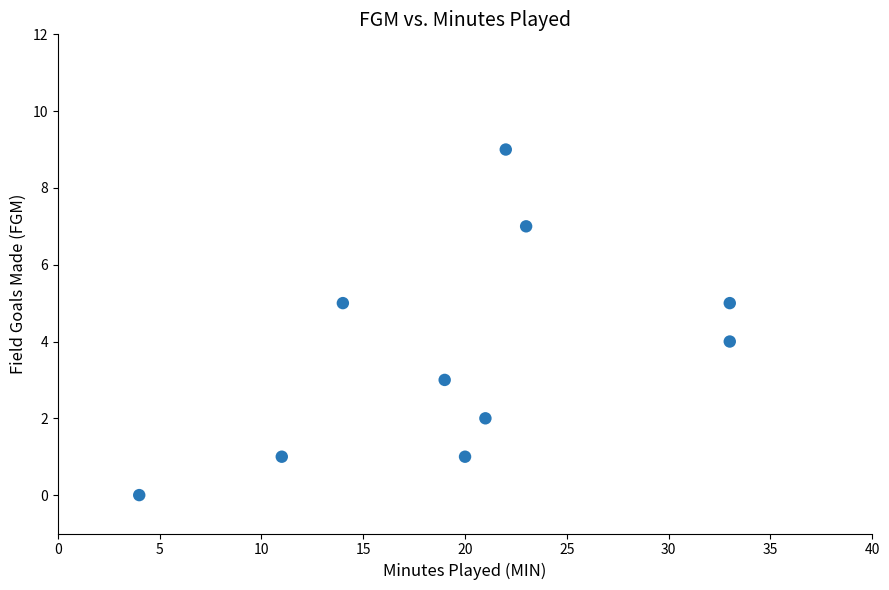

What is the average X value?

20